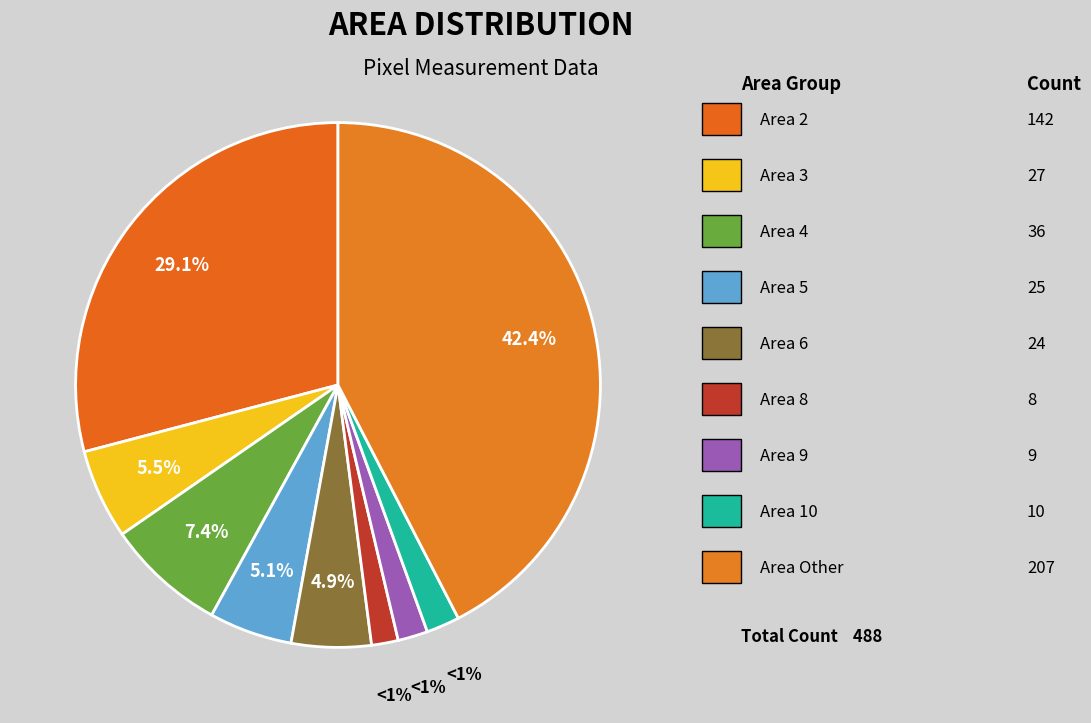

Rank the categories by value from lowest to highest.

Area 8, Area 9, Area 10, Area 6, Area 5, Area 3, Area 4, Area 2, Area Other